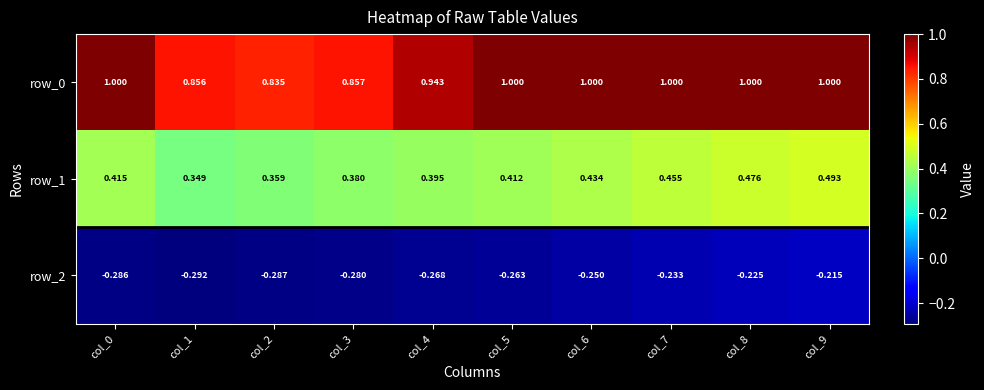

Is the value of row_2 at col_0 greater than the value of row_0 at col_9?

No